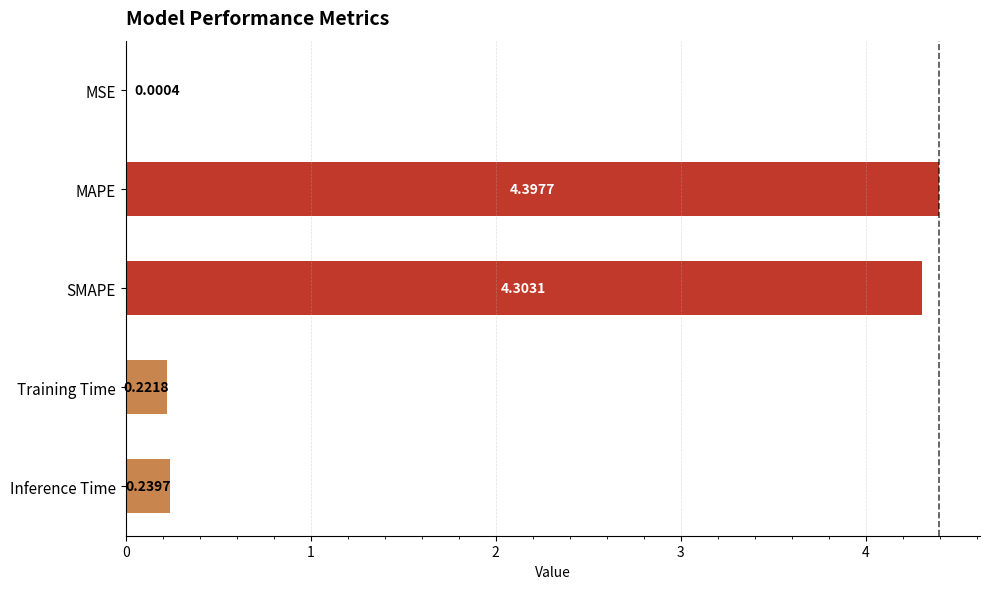

Does the chart contain stacked bars?

No